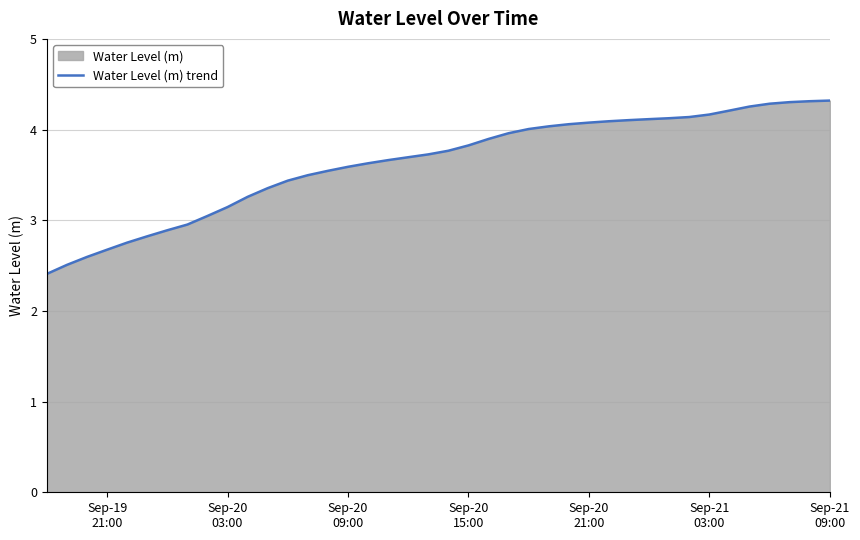

What is the greatest value displayed?

4.3